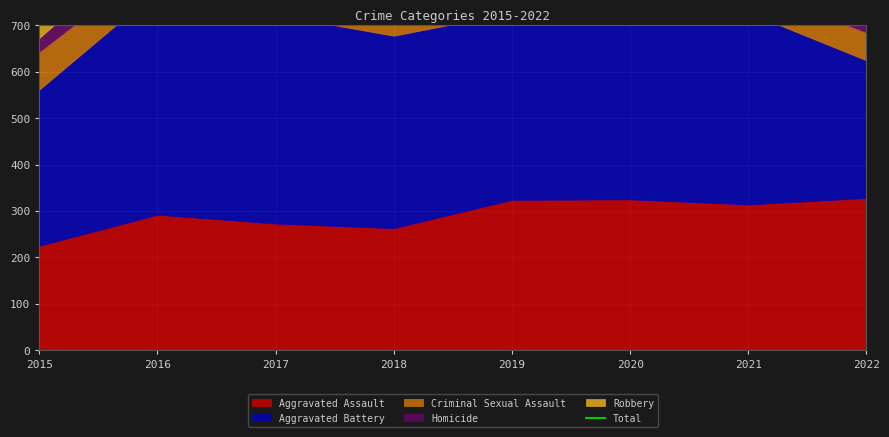

Reading left to right, what are all the values shown in this chart?

2015=1148	2016=1477	2017=1335	2018=1288	2019=1249	2020=1341	2021=1150	2022=1051